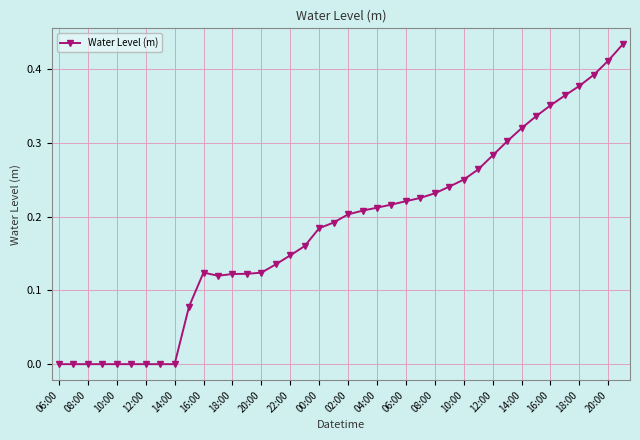

Is this an area chart (filled region under the line)?

No